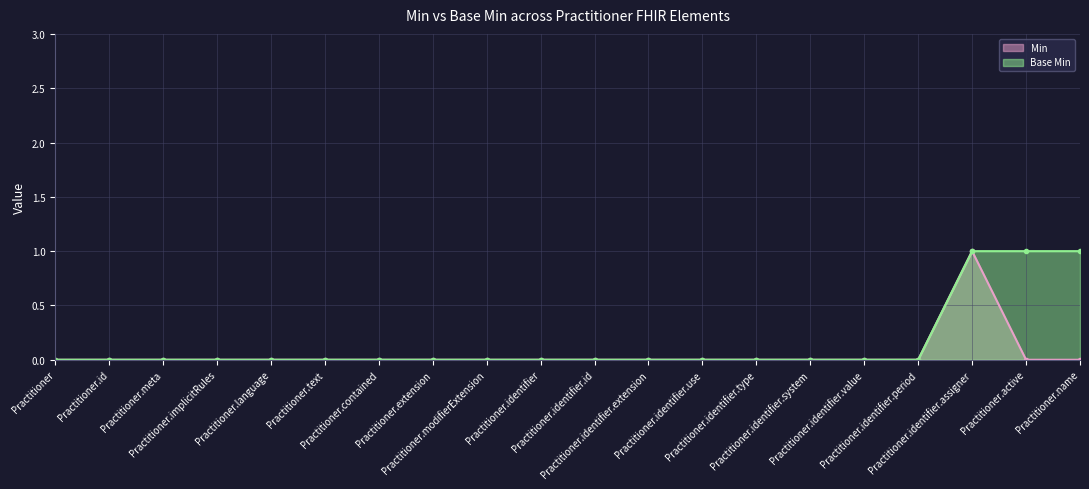

Which series has the widest spread of values?

Min